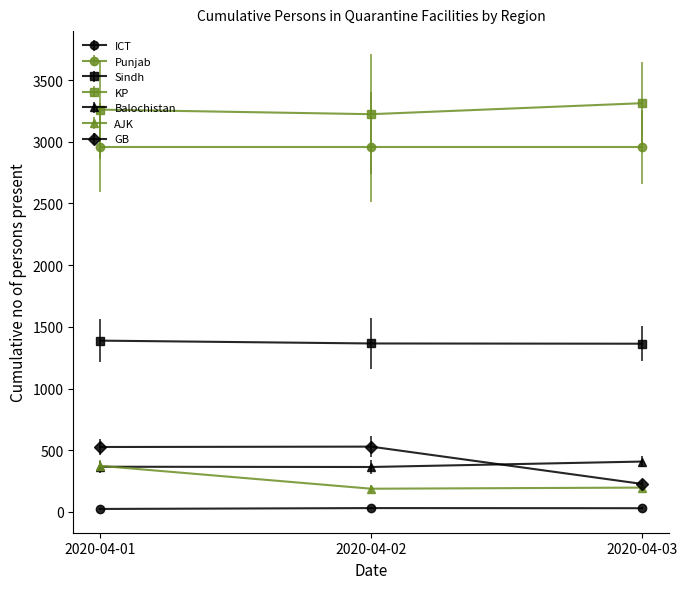

Which category has the highest value in the AJK series?

2020-04-01